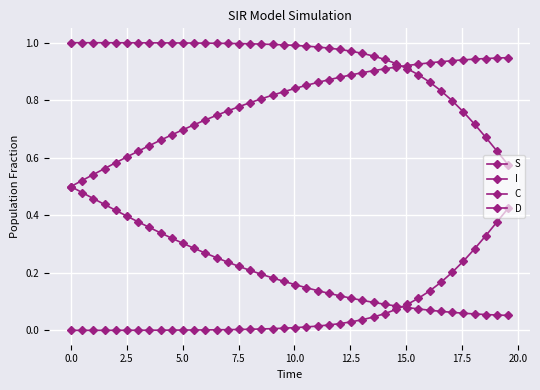

How many lines are shown in the chart?

4